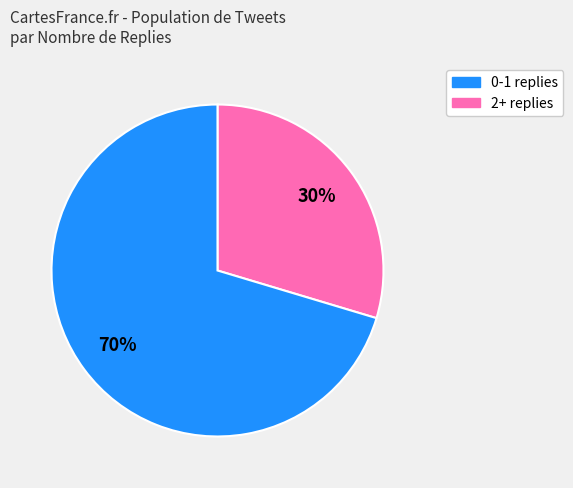

To the nearest percent, what is the average slice percentage?

50%